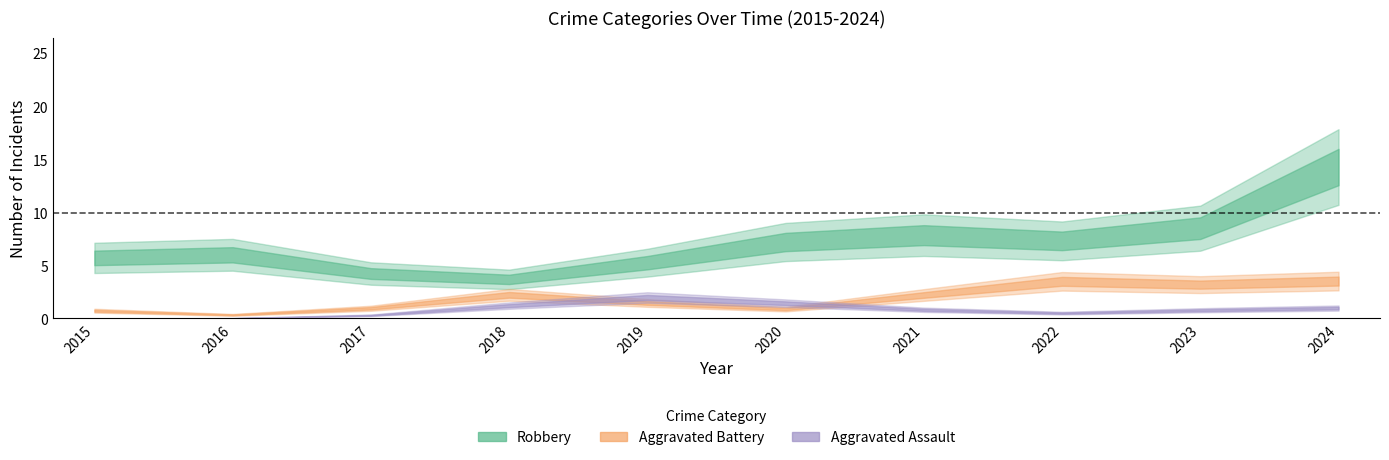

At which label does Aggravated Battery first exceed 2?

2018